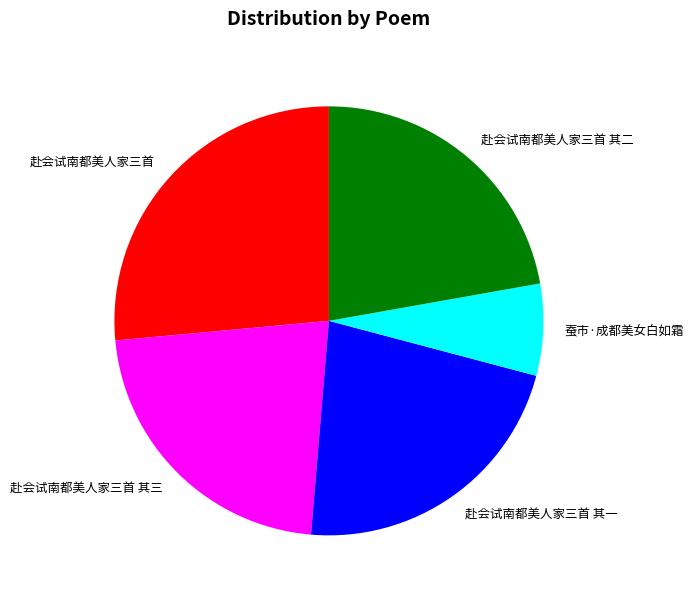

Combined, do 蚕市·成都美女白如霜 and 赴会试南都美人家三首 其二 account for over 50%?

No